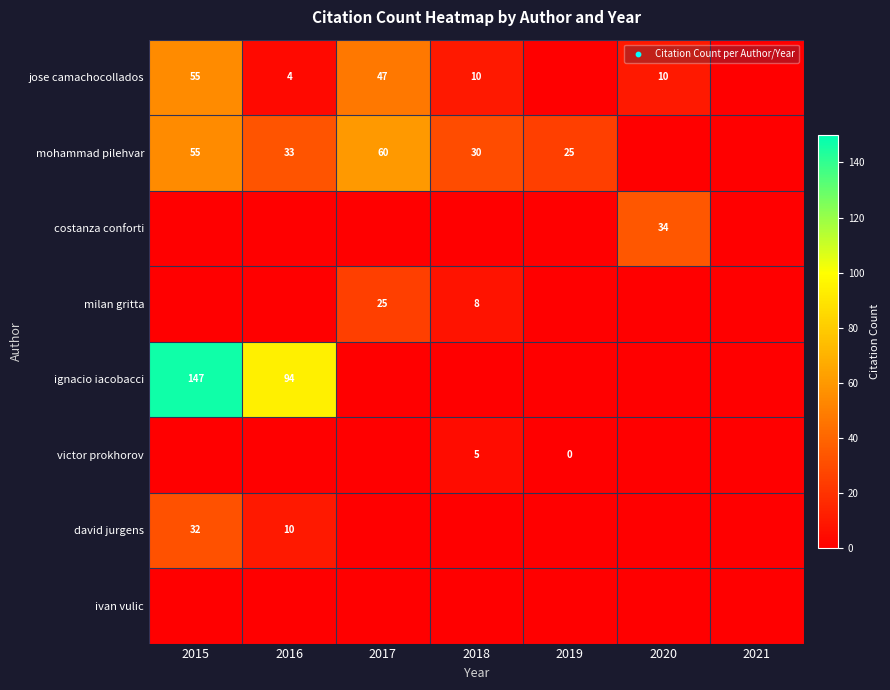

What is the sum of the mohammad pilehvar values at 2018 and 2016?

63